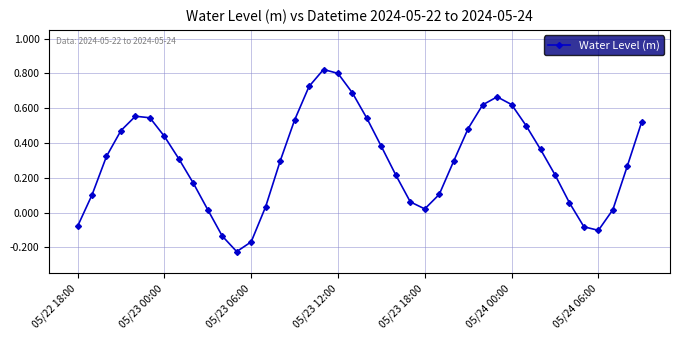

How many values are above zero?

34